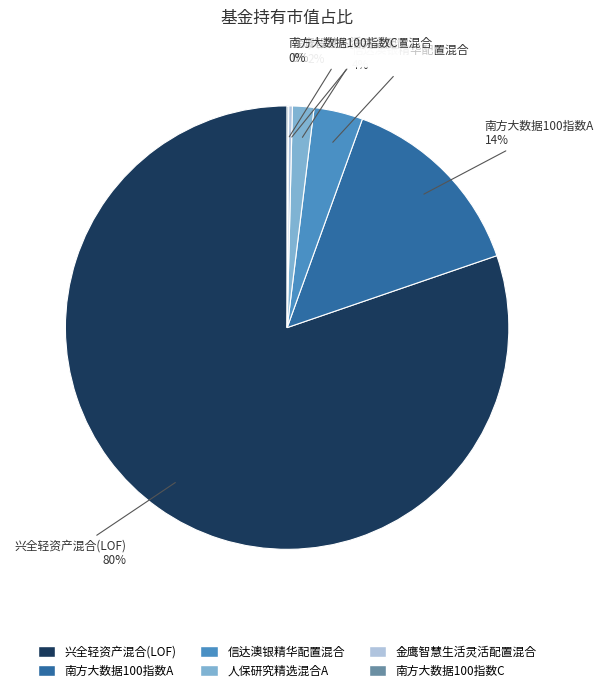

The 人保研究精选混合A slice represents 2% of the pie. True or false?

True